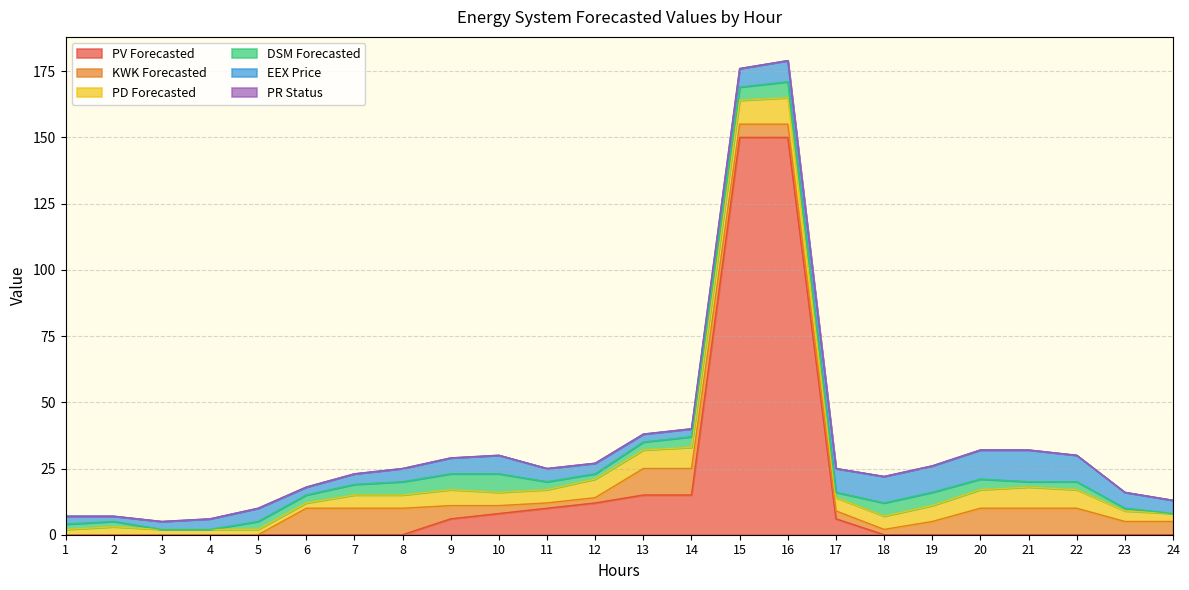

Which label corresponds to the largest value in the chart?

15